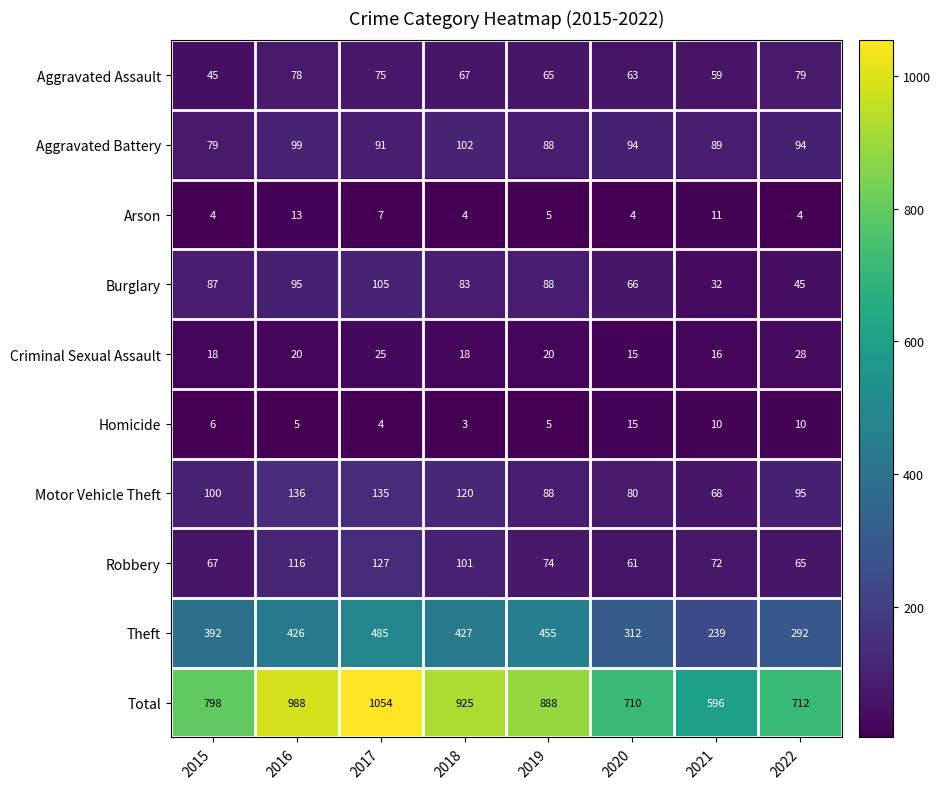

What is the difference between the second highest and second lowest values in the Criminal Sexual Assault series?

9